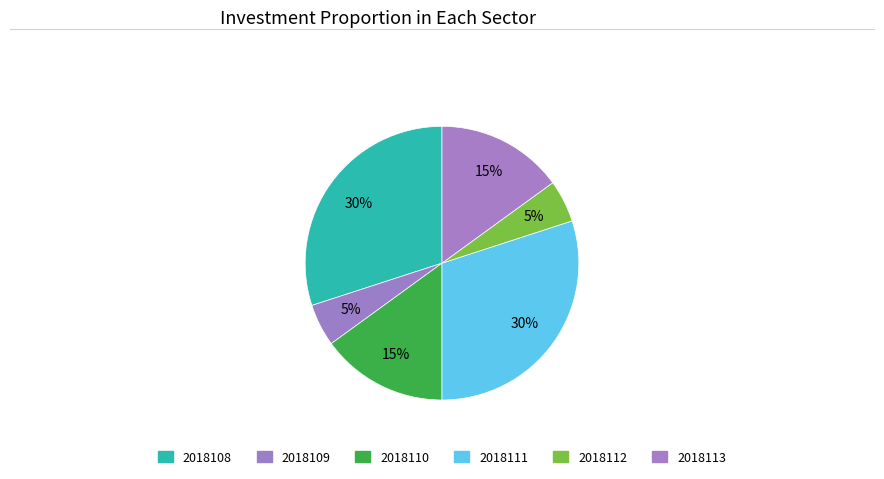

What portion of the pie excludes 2018111?

70.0%